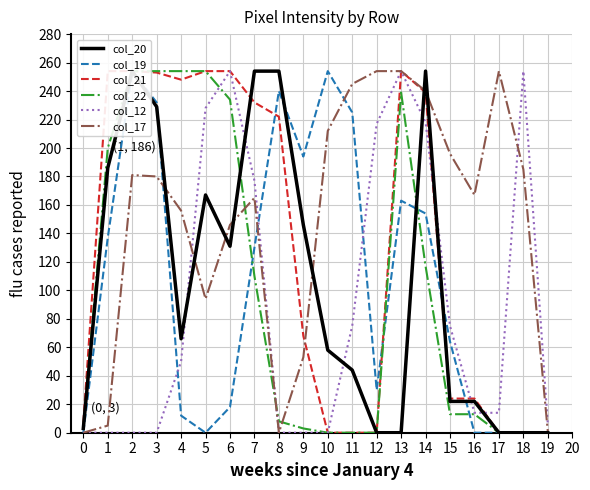

Between which two adjacent categories do col_17 and col_20 first intersect?

3 and 4